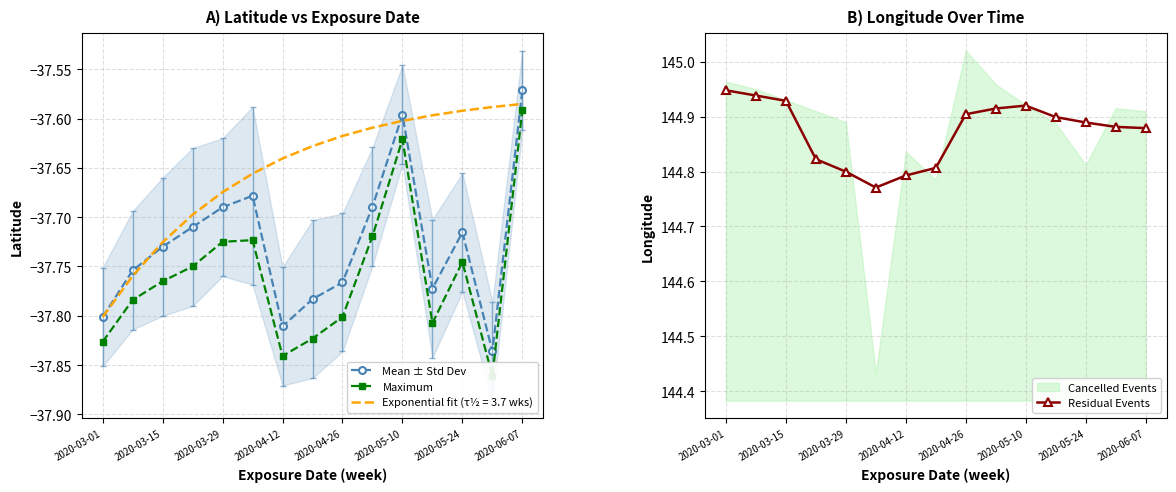

Which category has the lowest value across all series?

13